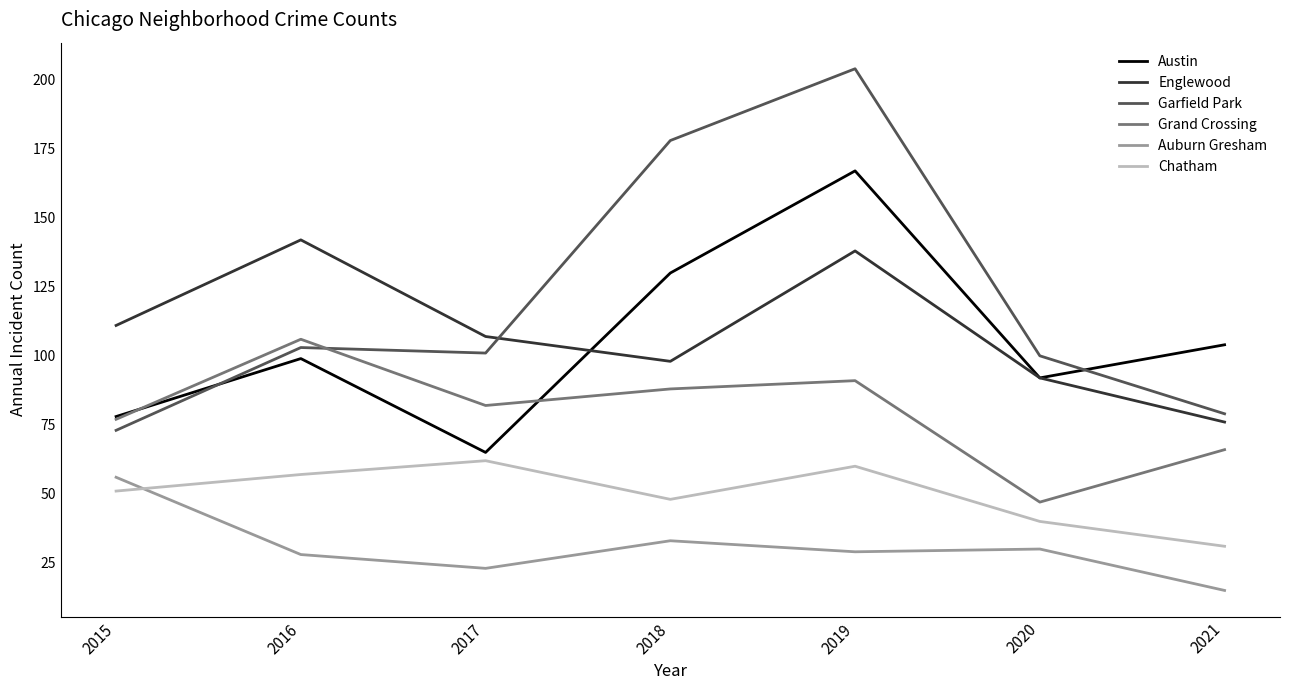

The Chatham series shows 31 at 2021. True or false?

True